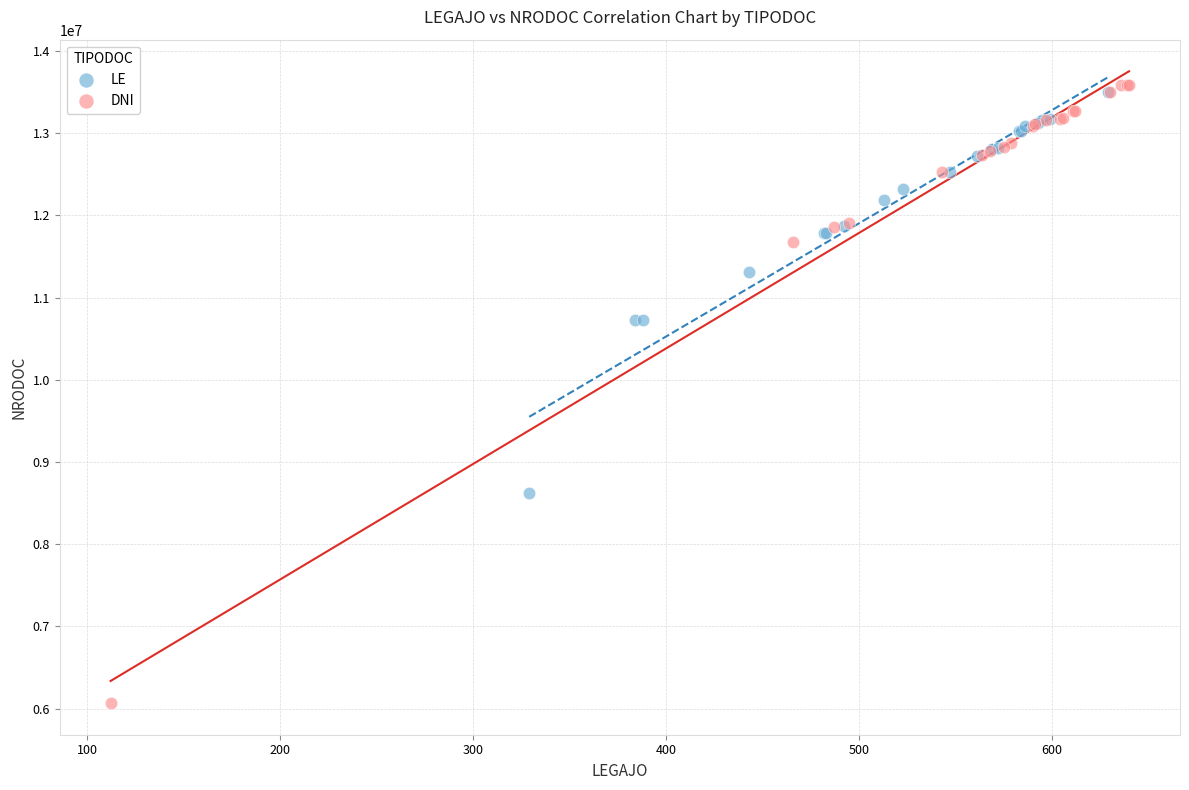

What are all the series names shown in the legend?

LE, DNI